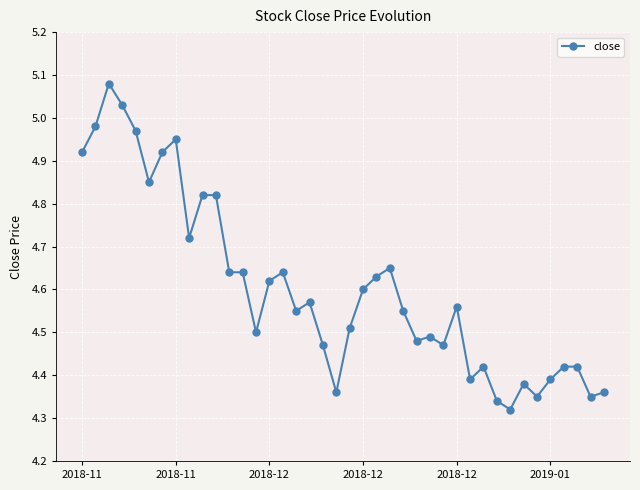

What is the difference between the maximum and second lowest values?

0.7